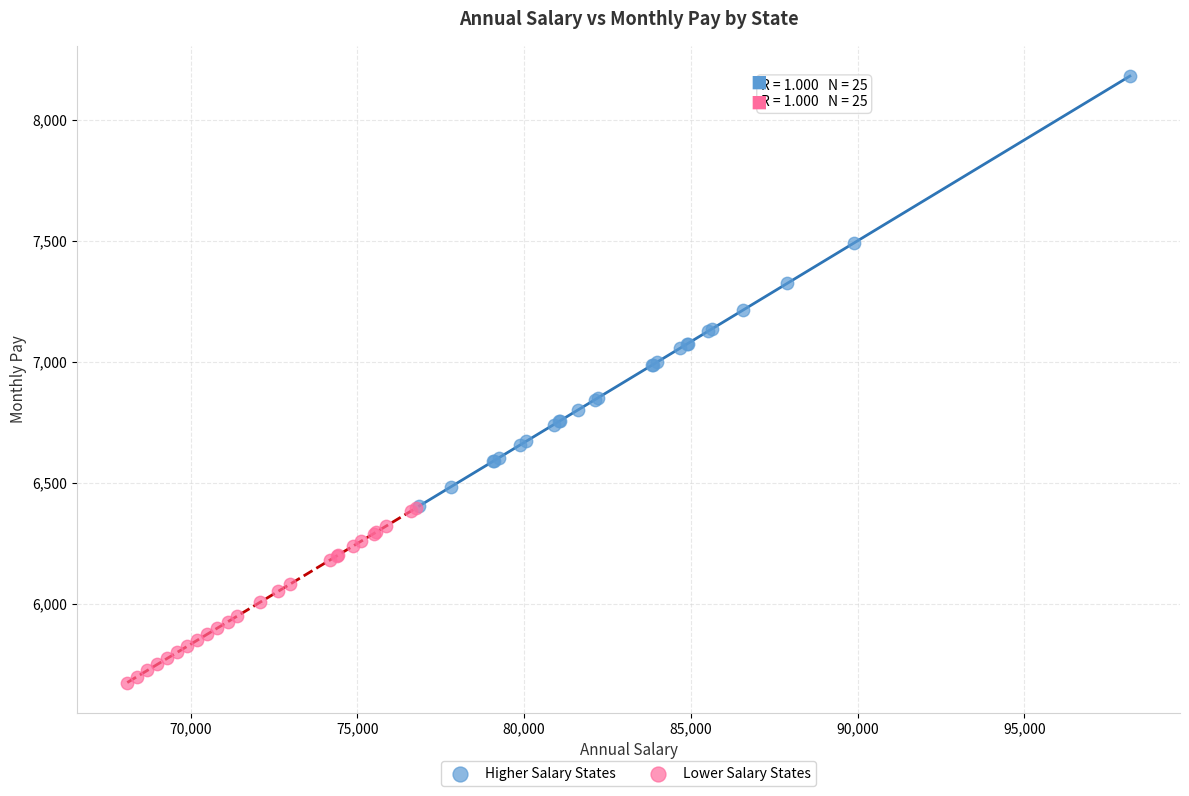

What are all the series names shown in the legend?

Higher Salary States, Lower Salary States